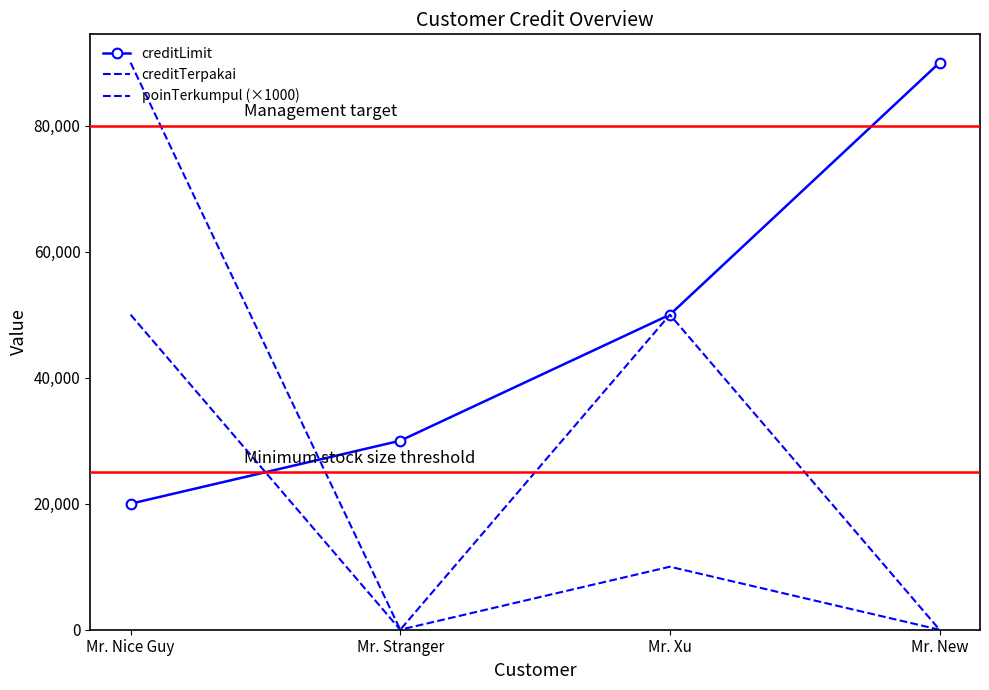

What is the average value of the creditTerpakai series?

35000